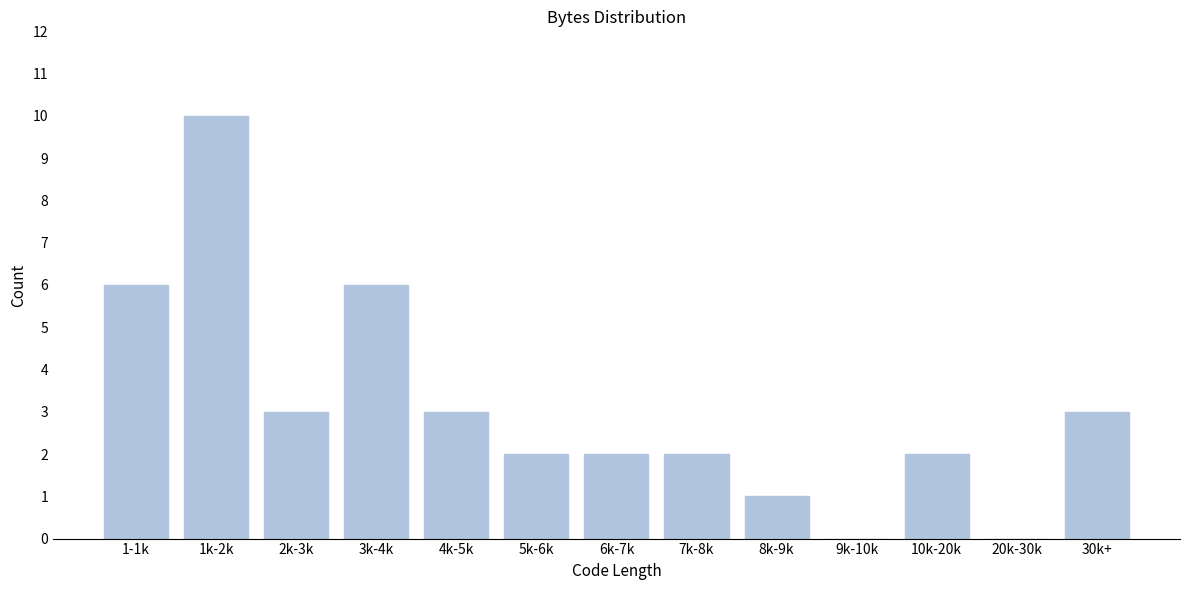

Reading left to right, extract all data points from this chart.

1-1k=6	1k-2k=10	2k-3k=3	3k-4k=6	4k-5k=3	5k-6k=2	6k-7k=2	7k-8k=2	8k-9k=1	9k-10k=0	10k-20k=2	20k-30k=0	30k+=3